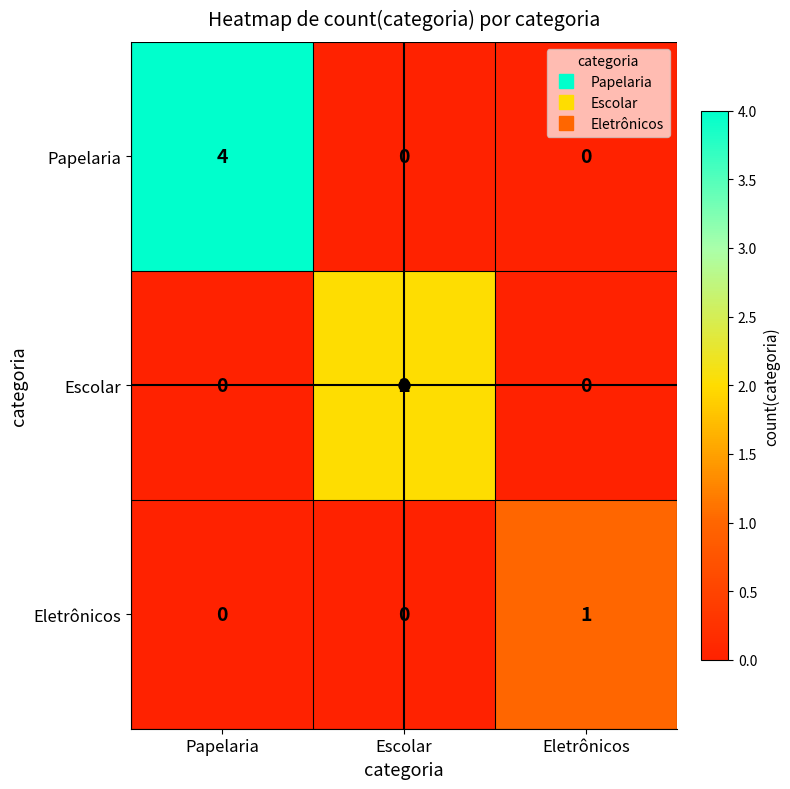

What is the difference between the Papelaria values at Papelaria and Eletrônicos?

4